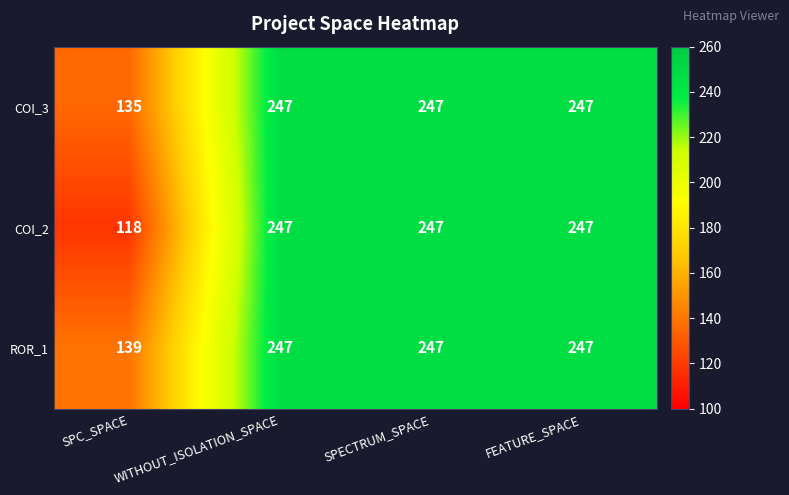

At how many categories does at least one series exceed 193?

3